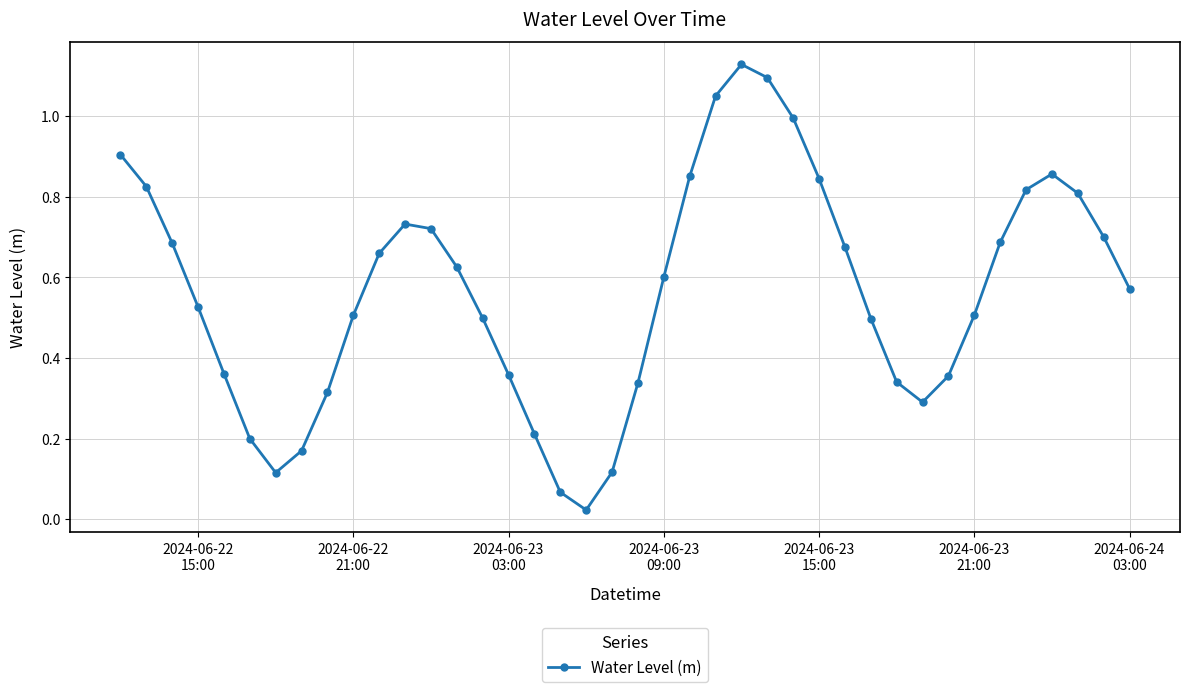

Count the number of data series in this chart.

1